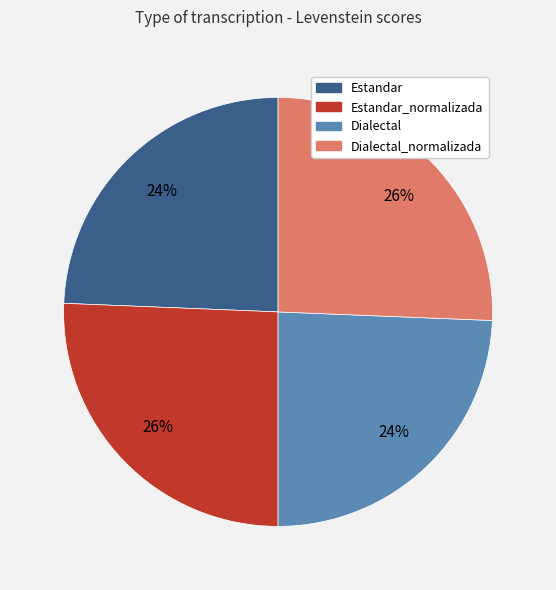

Does any single category account for the majority?

No